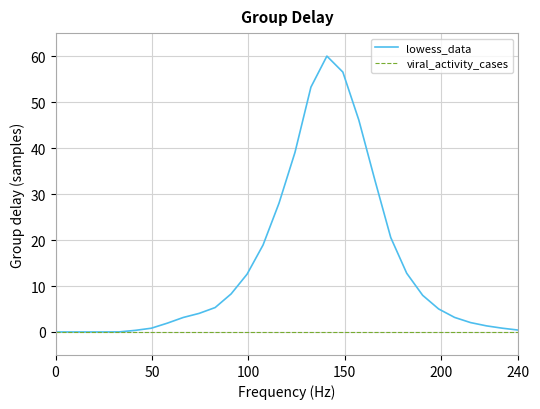

What is the greatest value displayed?

60.0